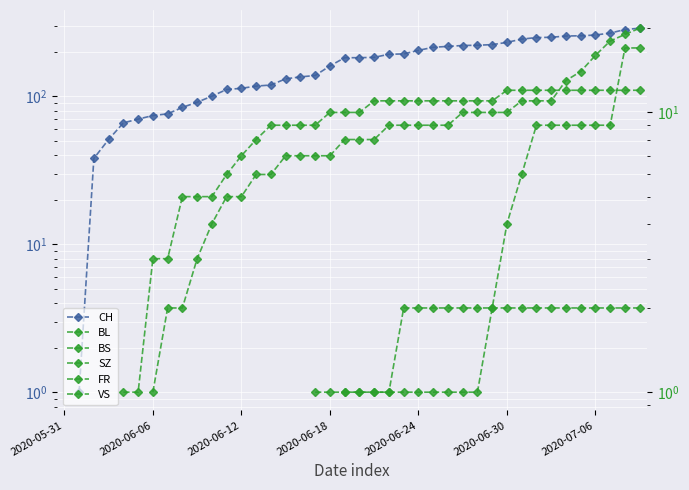

Rank the series by their maximum value, from lowest to highest.

CH, BL, BS, SZ, FR, VS